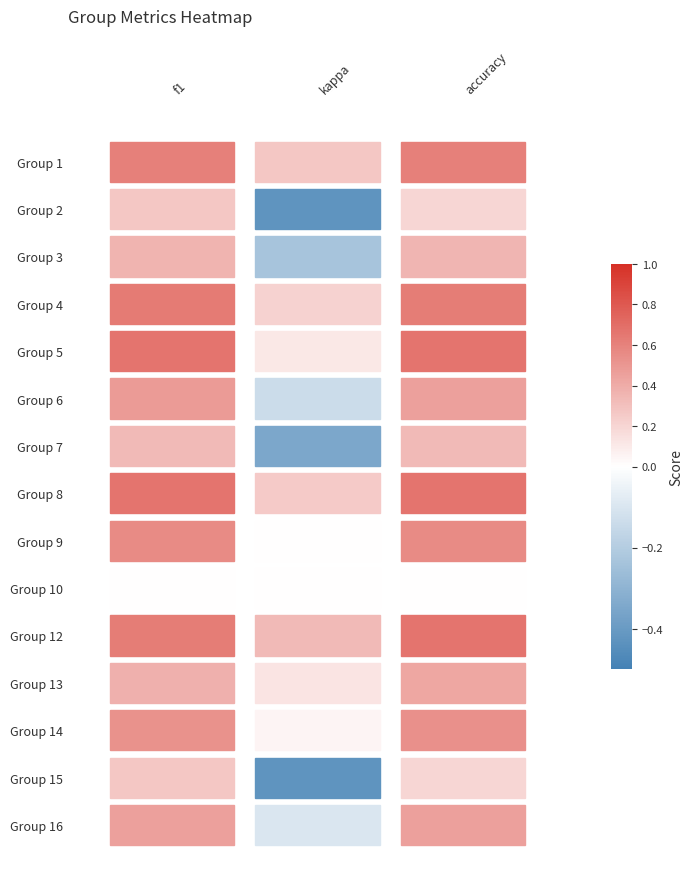

Which series has the widest spread of values?

2